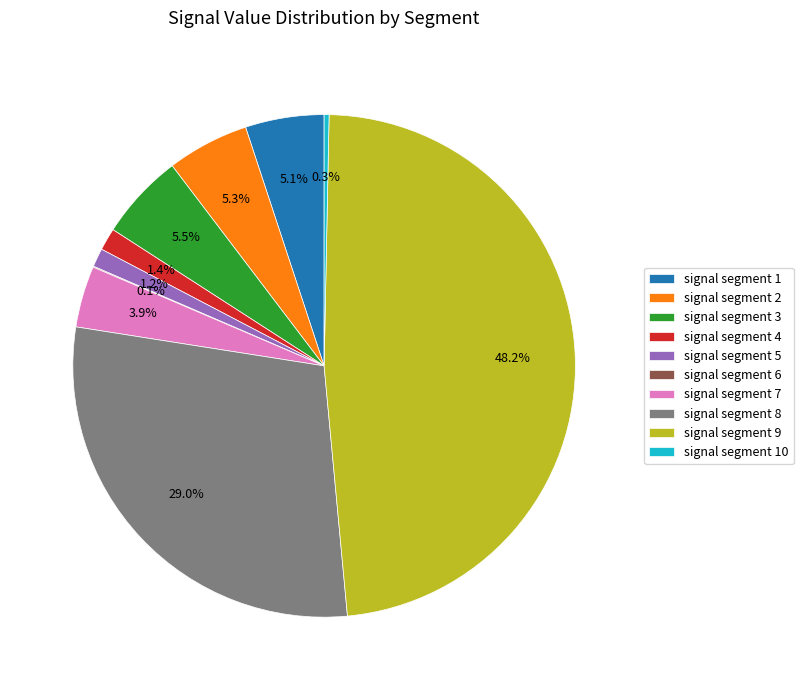

To the nearest percent, what is the difference between the largest and smallest slice percentages?

48%